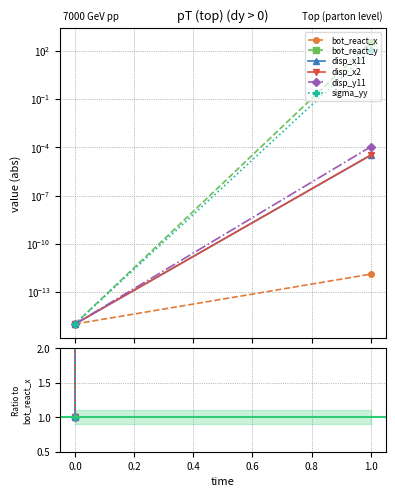

Which series has the largest total across all categories?

bot_react_y